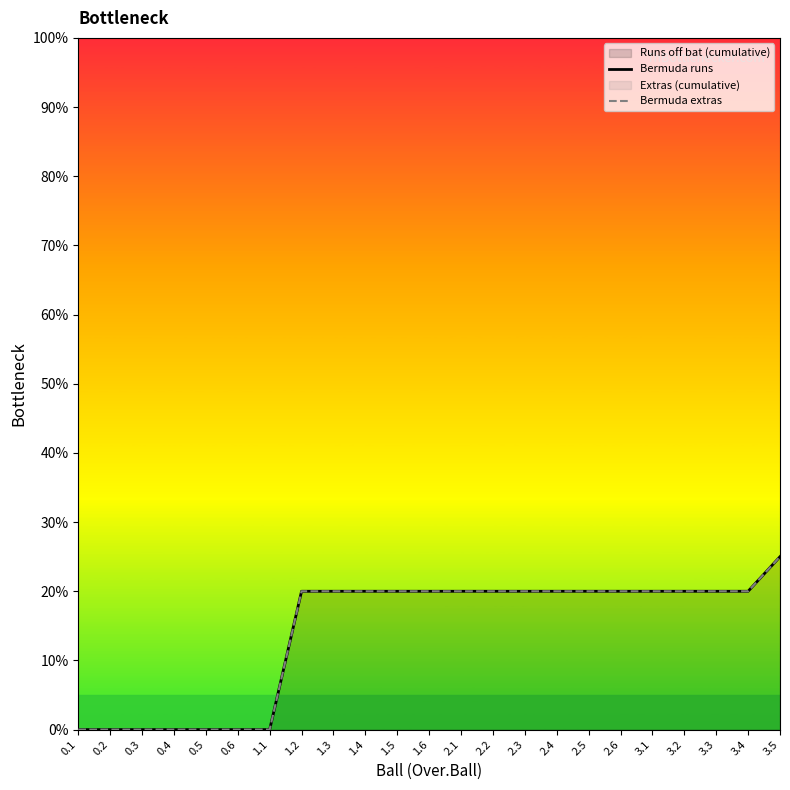

Rank the series by their maximum value, from lowest to highest.

Bermuda runs, Bermuda extras